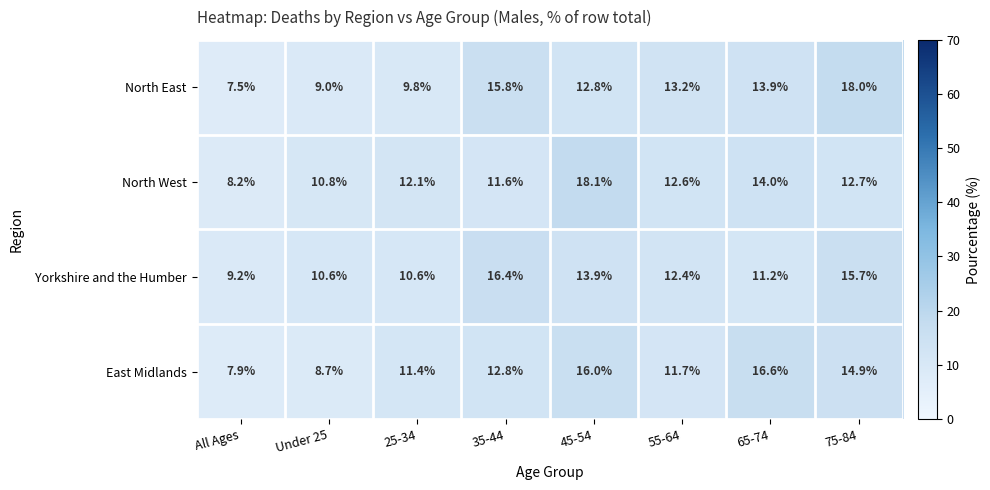

At how many categories does at least one series exceed 14?

4